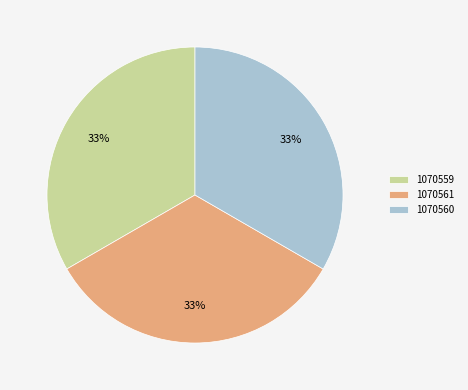

To the nearest percent, what is the combined percentage of 1070560 and 1070559?

67%